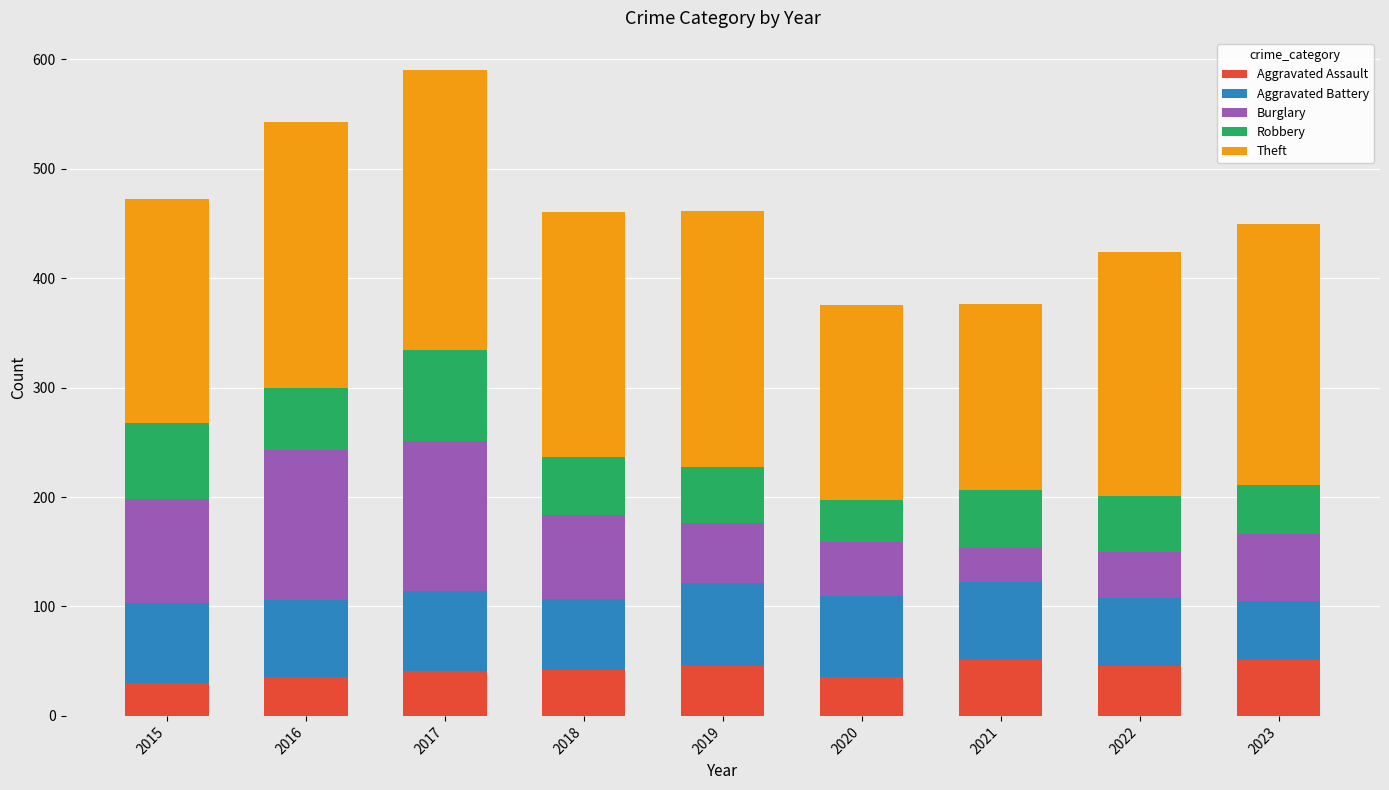

What is the lowest value of the Aggravated Assault series?

30